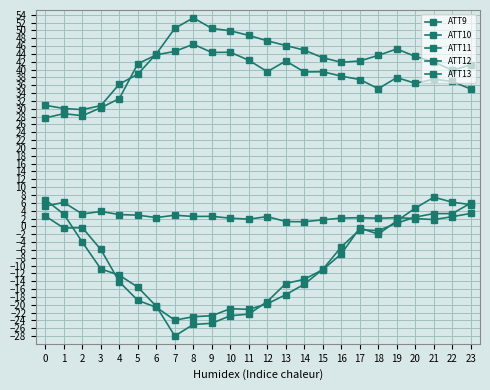

Reading left to right, transcribe all the data shown in this chart.

ATT9: 5.2	6.1	3.1	3.8	3.0	2.9	2.2	2.8	2.5	2.6	2.1	1.8	2.5	1.2	1.2	1.7	2.1	2.2	2.1	2.2	2.0	1.7	2.5	3.3
ATT10: 30.9	30.1	29.8	30.8	36.3	38.8	44.0	50.5	53.2	50.5	49.9	48.7	47.3	46.1	45.0	43.0	41.9	42.2	43.6	45.3	43.4	42.0	39.8	41.2
ATT11: 2.6	-0.4	-0.3	-5.9	-14.2	-18.9	-20.7	-23.9	-23.1	-22.8	-21.0	-21.2	-19.8	-17.4	-14.8	-11.0	-5.2	-0.9	-1.1	0.8	2.4	3.3	3.3	5.9
ATT12: 27.7	28.8	28.2	30.3	32.6	41.5	43.8	44.6	46.5	44.4	44.4	42.4	39.5	42.2	39.4	39.5	38.3	37.5	35.1	38.0	36.5	37.5	37.0	35.0
ATT13: 6.8	3.1	-4.0	-10.9	-12.5	-15.5	-20.4	-28.0	-25.0	-24.7	-22.8	-22.4	-19.2	-14.6	-13.5	-11.0	-7.0	-0.4	-2.0	1.4	4.6	7.4	6.2	5.5